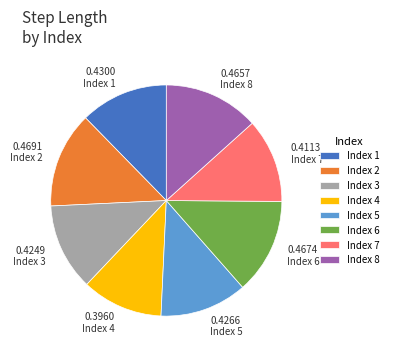

Between Index 6 and Index 1, which is larger?

Index 6